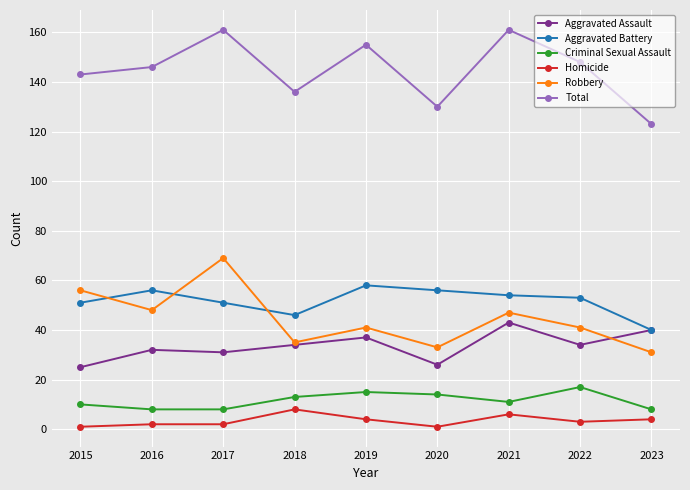

Does the chart have visible grid lines?

Yes